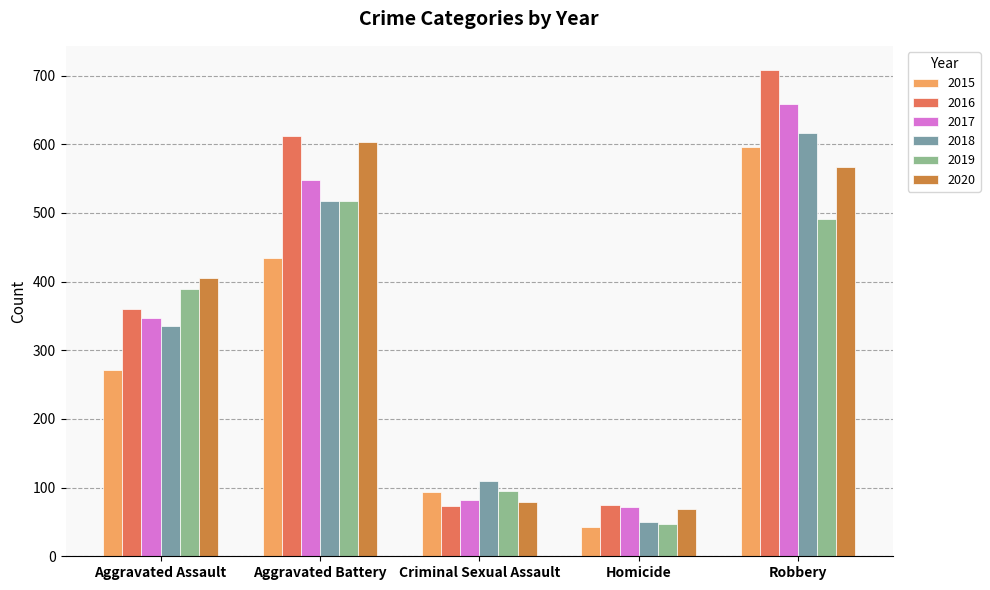

What is the average value of the 2019 series?

308